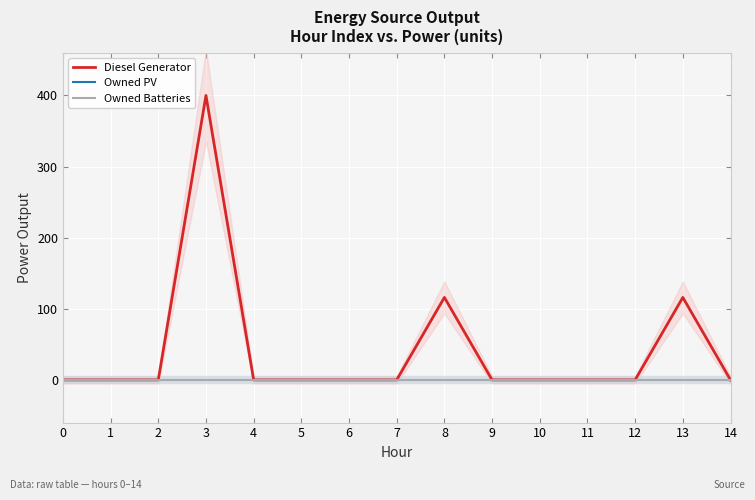

Reading right to left, what are all the values shown in this chart?

Diesel Generator: 14=0	13=116	12=0	11=0	10=0	9=0	8=116	7=0	6=0	5=0	4=0	3=400	2=0	1=0	0=0
Owned PV: 14=0	13=0	12=0	11=0	10=0	9=0	8=0	7=0	6=0	5=0	4=0	3=0	2=0	1=0	0=0
Owned Batteries: 14=0	13=0	12=0	11=0	10=0	9=0	8=0	7=0	6=0	5=0	4=0	3=0	2=0	1=0	0=0